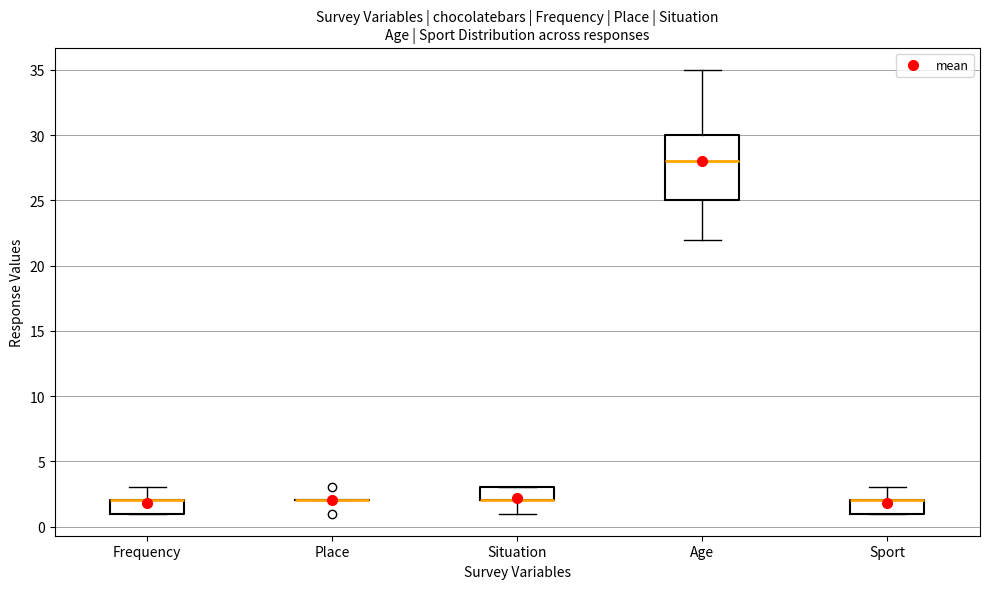

Comparing the boxes themselves (not the whiskers), which one is the tallest?

Age